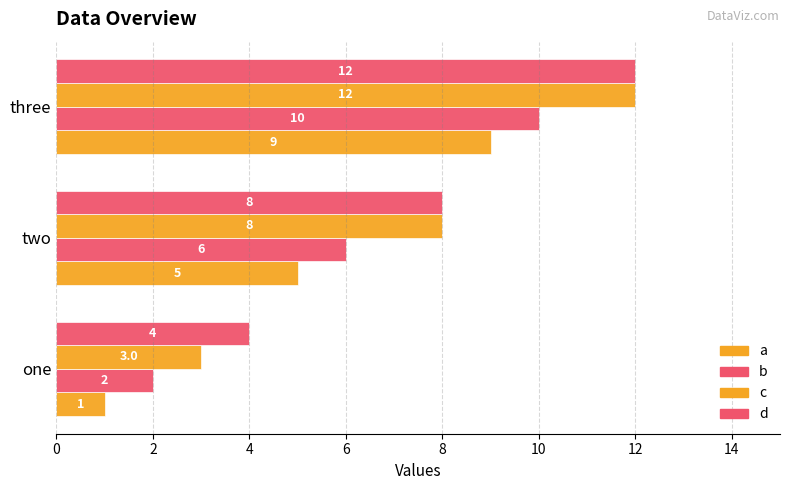

At how many categories does at least one series exceed 4?

2